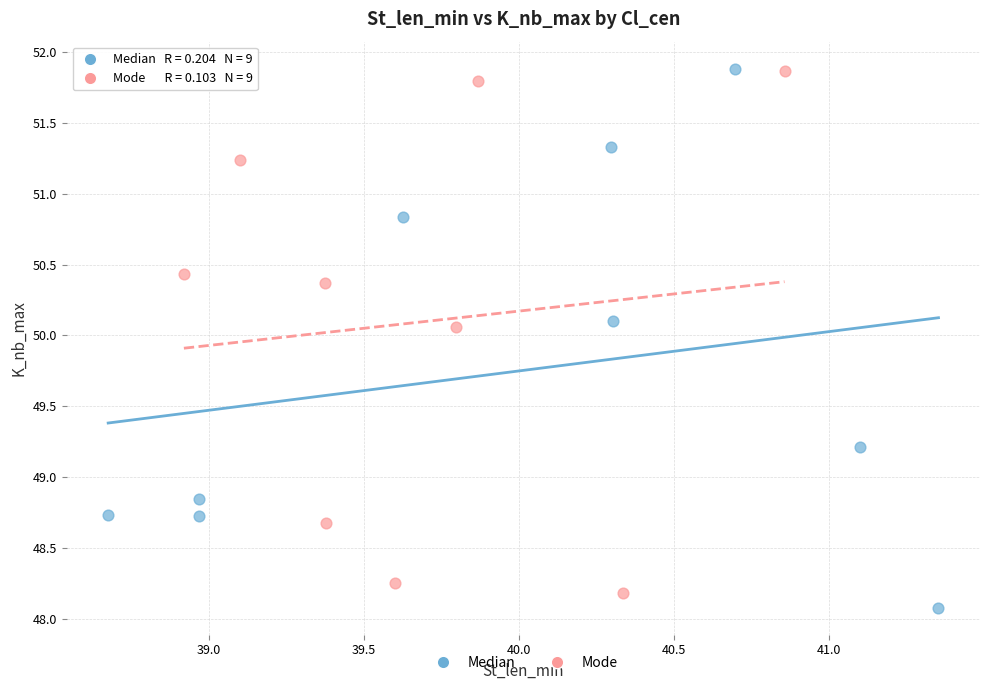

What are all the series names shown in the legend?

Median, Mode